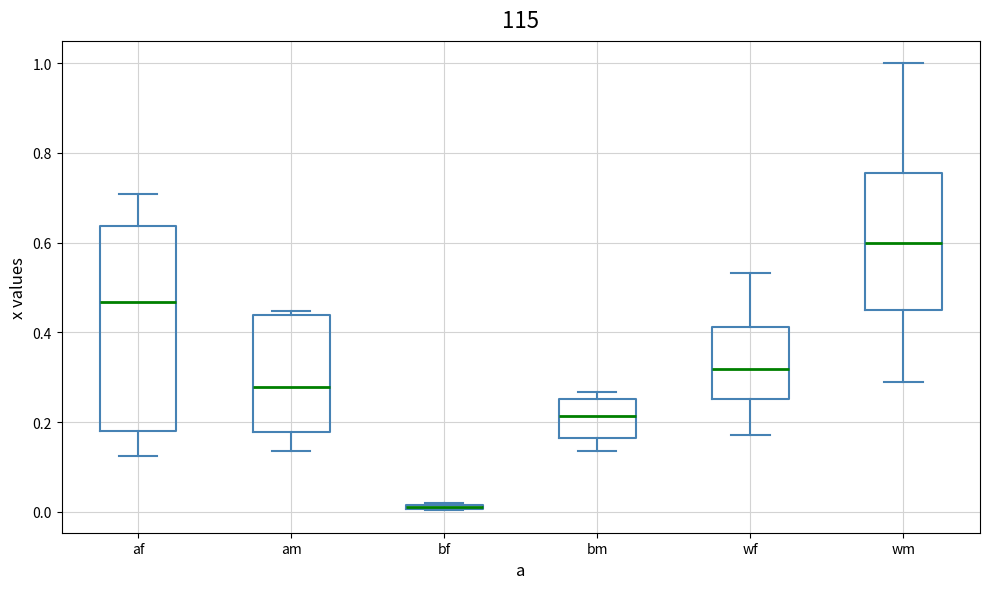

Comparing the boxes themselves (not the whiskers), which one is the tallest?

af